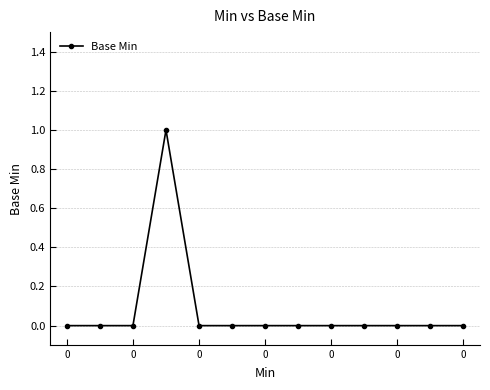

Reading right to left, list all the values displayed in this chart.

0	0	0	0	0	0	0	0	0	1	0	0	0